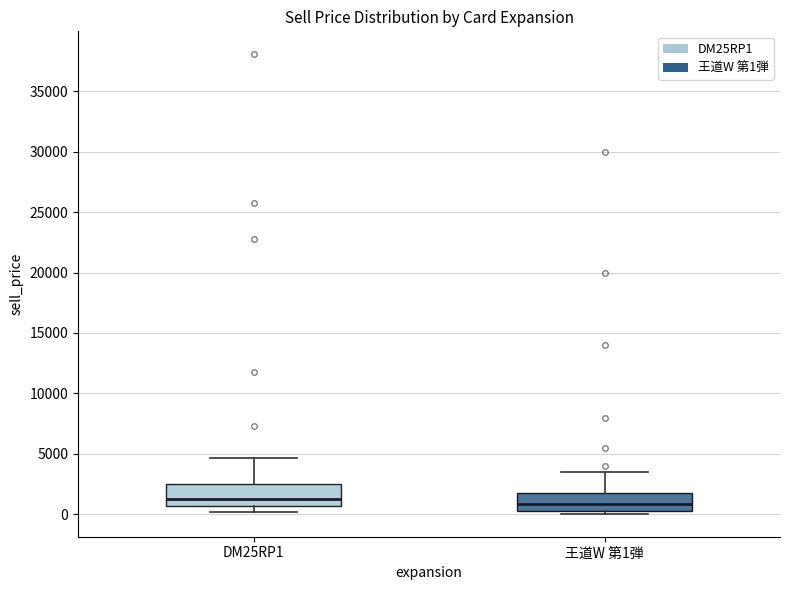

Reading left to right, read every box against the y-axis: the position of its median line, the range the box covers, and the ends of its whiskers. The values are not printed on the chart, so give them approximately, as read against the axis.

DM25RP1: median 1500, box 500 to 2500, whiskers 0 to 4500
王道W 第1弾: median 1000, box 500 to 1500, whiskers 0 to 3500